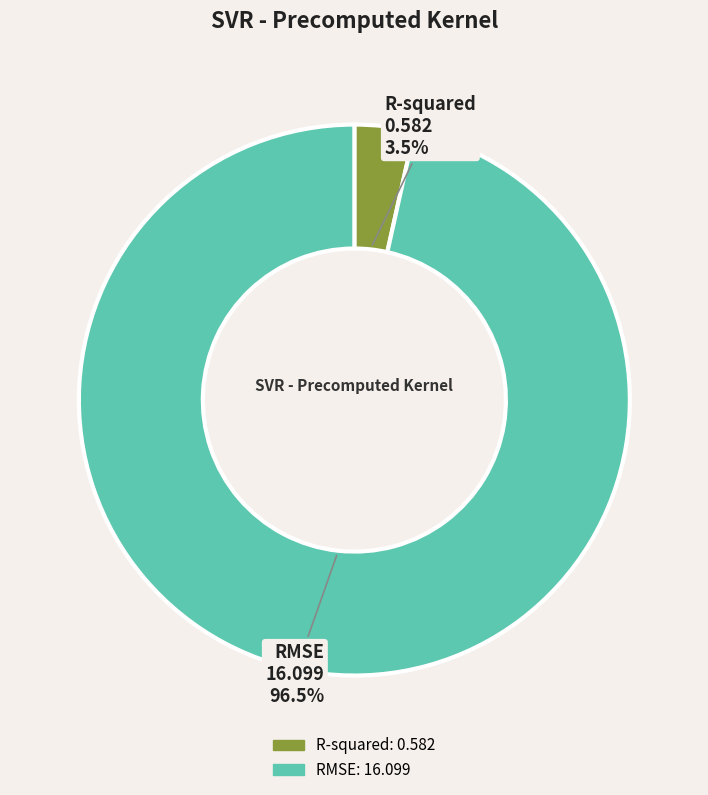

Rank the categories by value from lowest to highest.

R-squared, RMSE